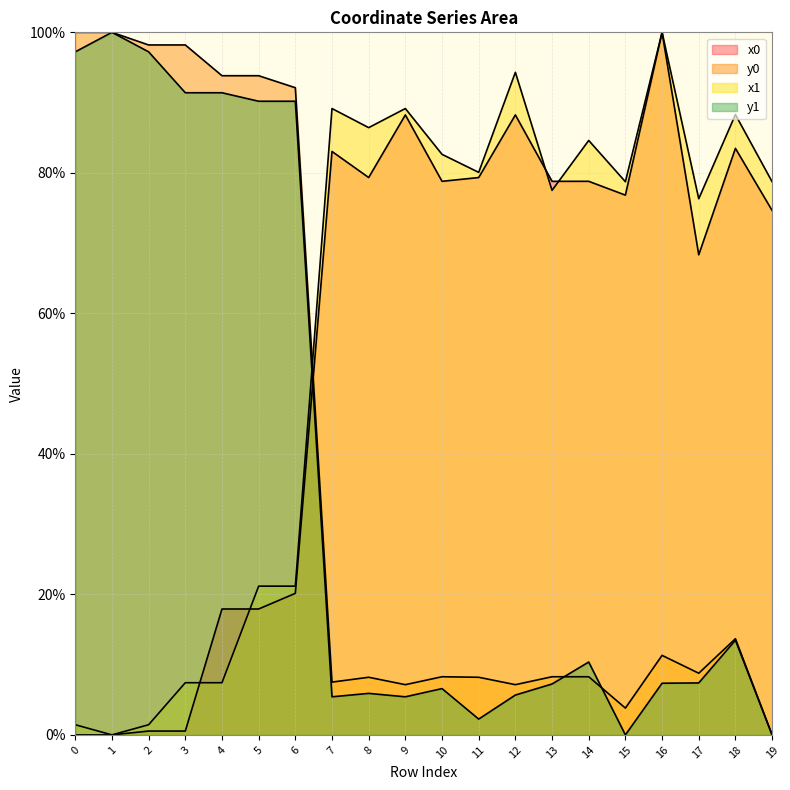

At how many categories does at least one series exceed 18?

20